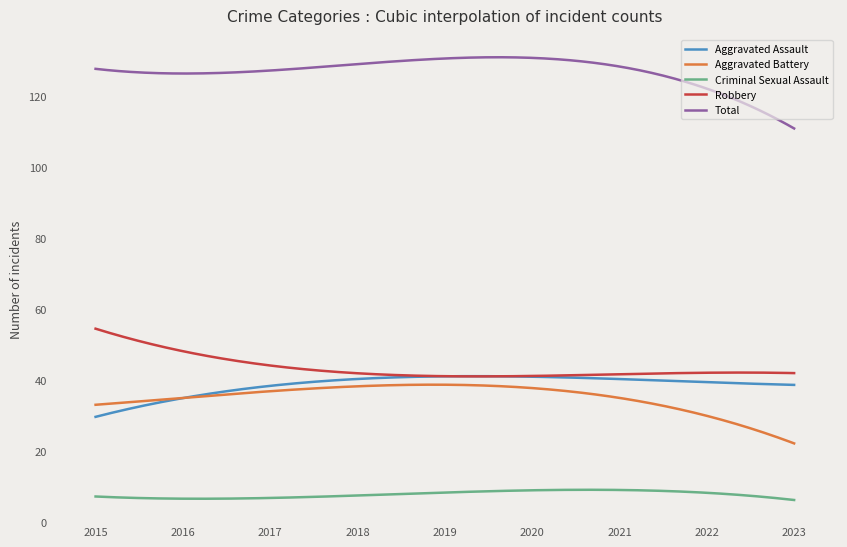

What is the minimum value shown in the chart?

6.2